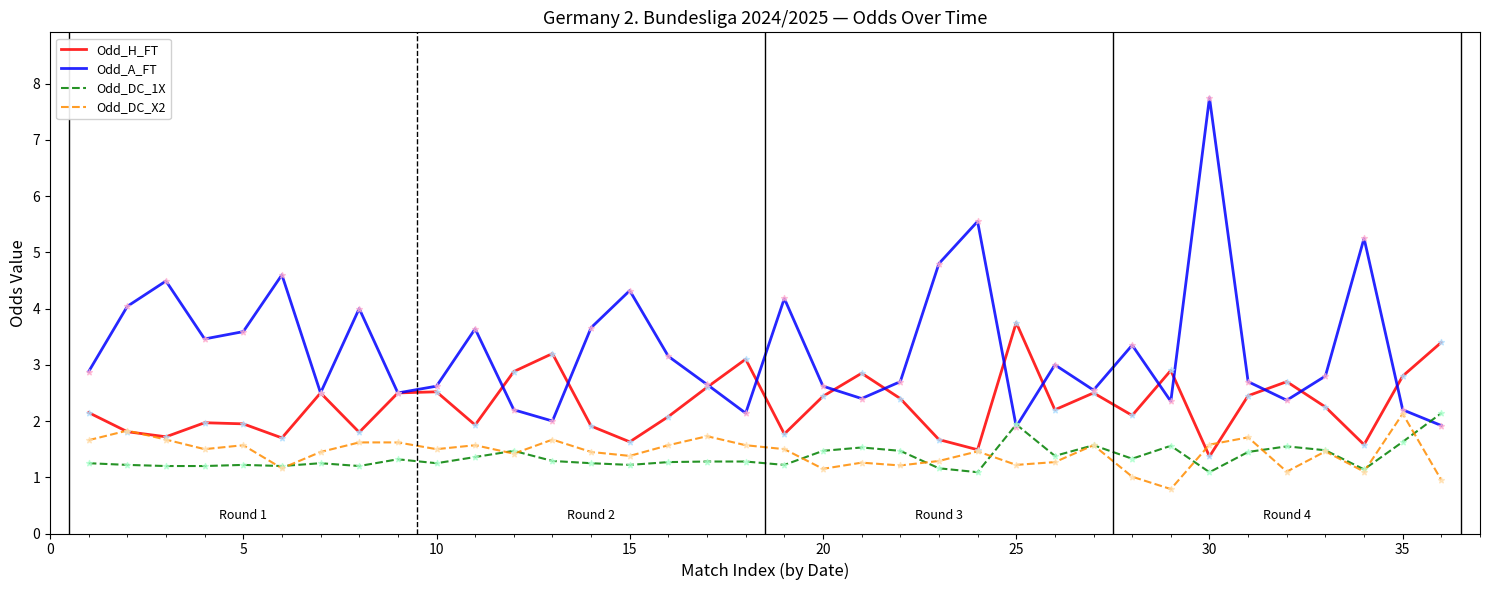

Which series has the widest spread of values?

Odd_A_FT